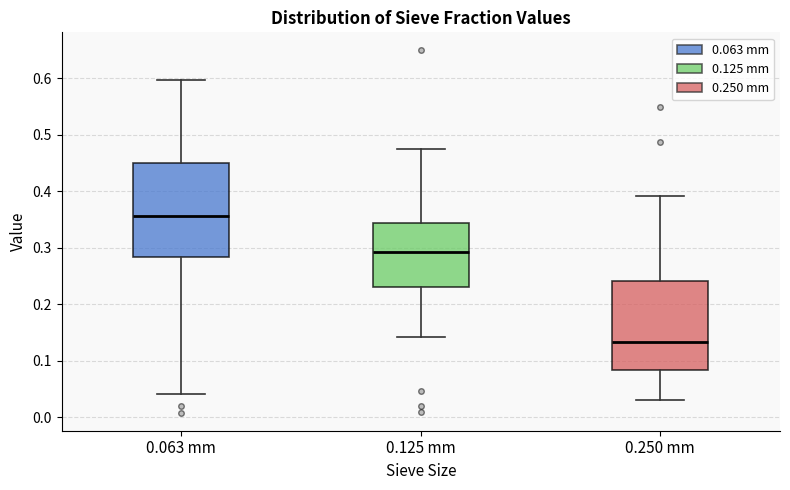

Reading left to right, read every box against the y-axis: the position of its median line, the range the box covers, and the ends of its whiskers. The values are not printed on the chart, so give them approximately, as read against the axis.

0.063 mm: median 0.36, box 0.28 to 0.45, whiskers 0.04 to 0.60
0.125 mm: median 0.29, box 0.23 to 0.34, whiskers 0.14 to 0.47
0.250 mm: median 0.13, box 0.08 to 0.24, whiskers 0.03 to 0.39